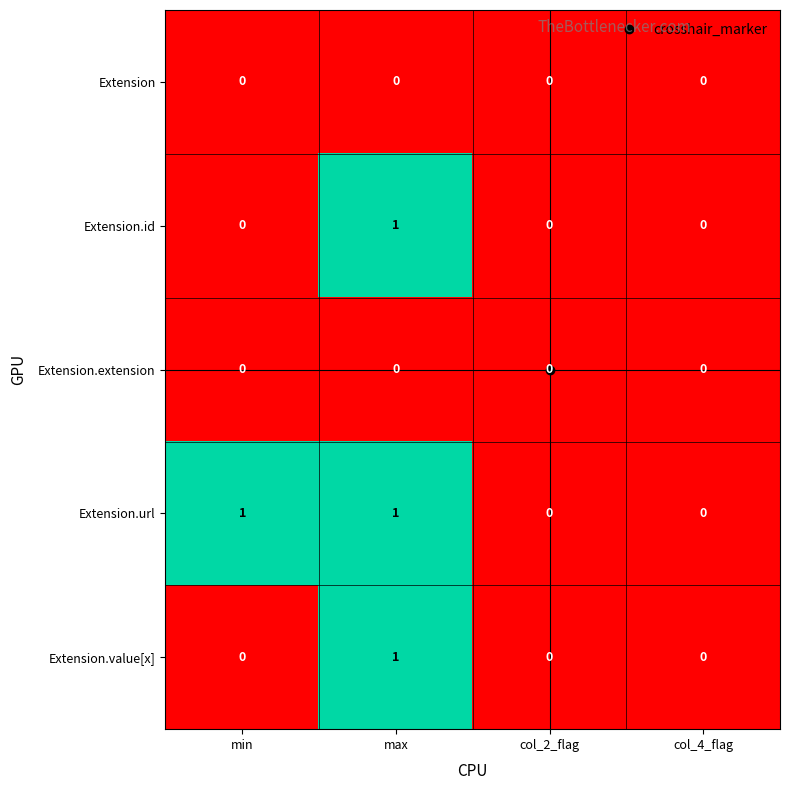

Which series has the largest total across all categories?

Extension.url